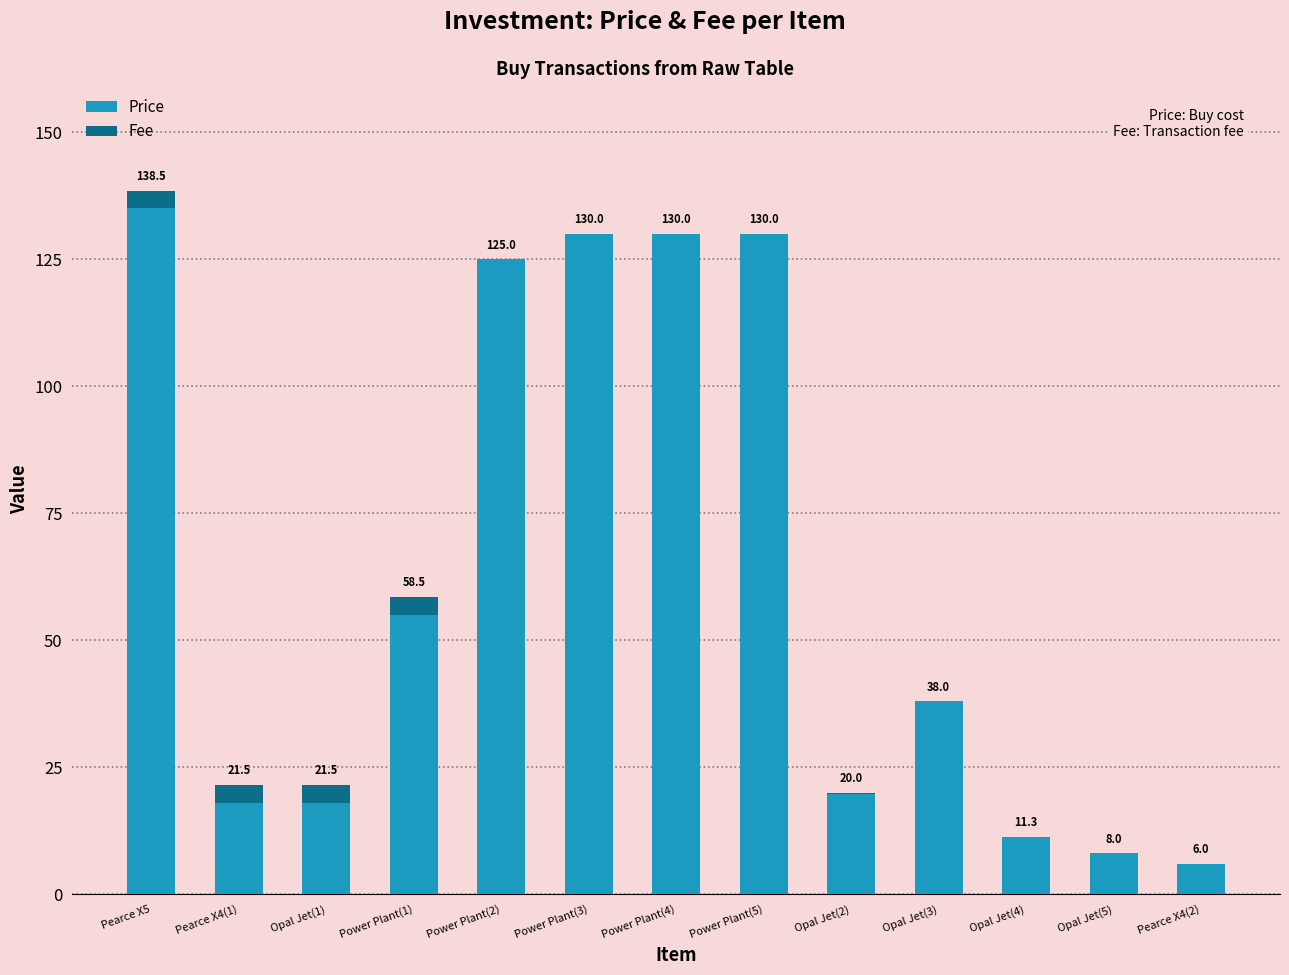

Does the chart contain stacked bars?

Yes